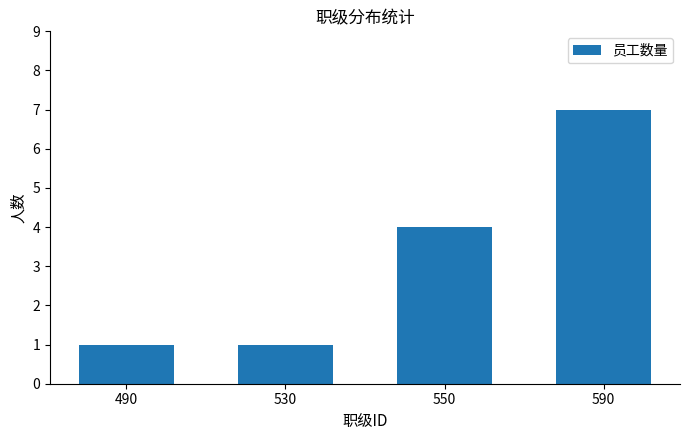

What is the greatest value displayed?

7